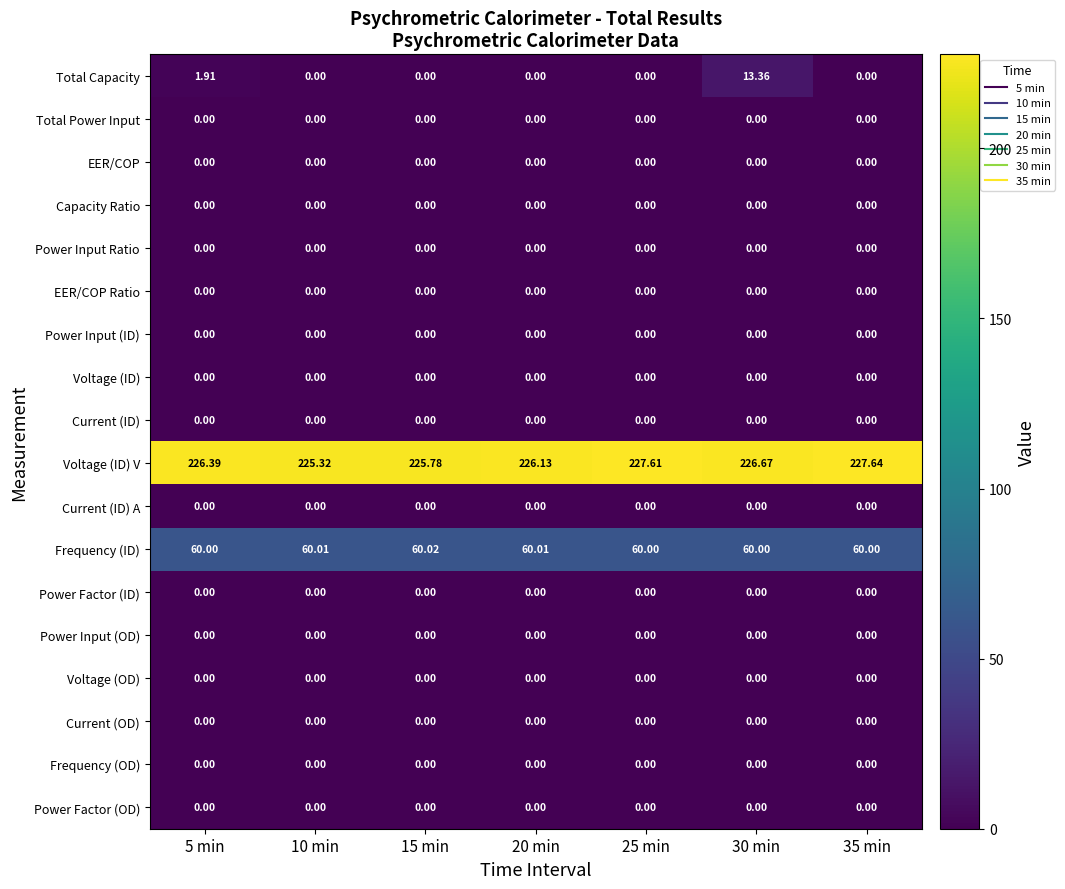

Between 10 min and 20 min, which series saw the biggest shift?

Voltage (ID) V